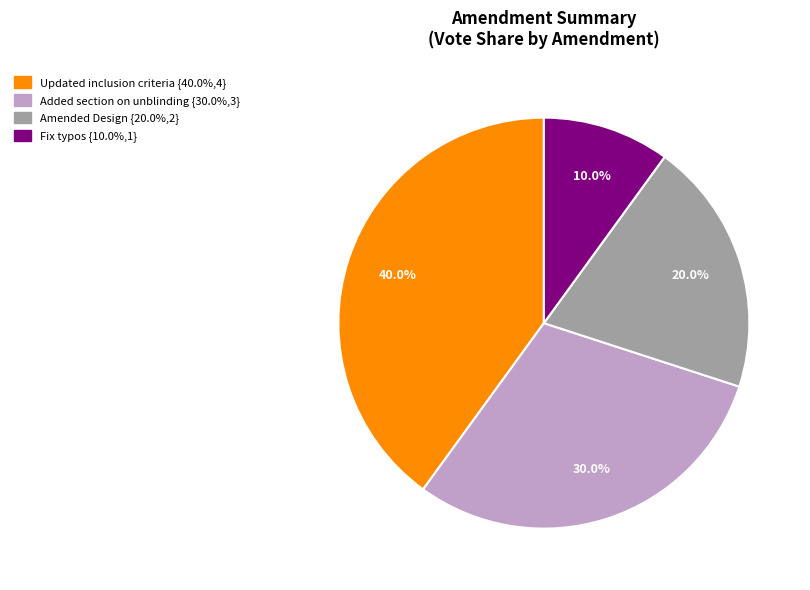

To the nearest percent, what is the difference between the Added section on unblinding and Updated inclusion criteria slice percentages?

10%